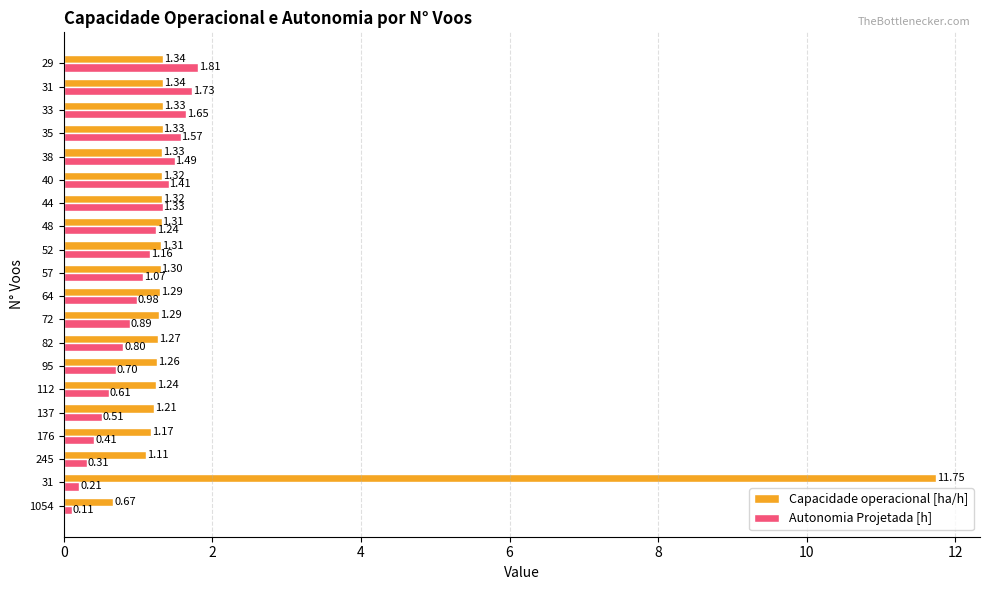

How many series are shown in this chart?

2